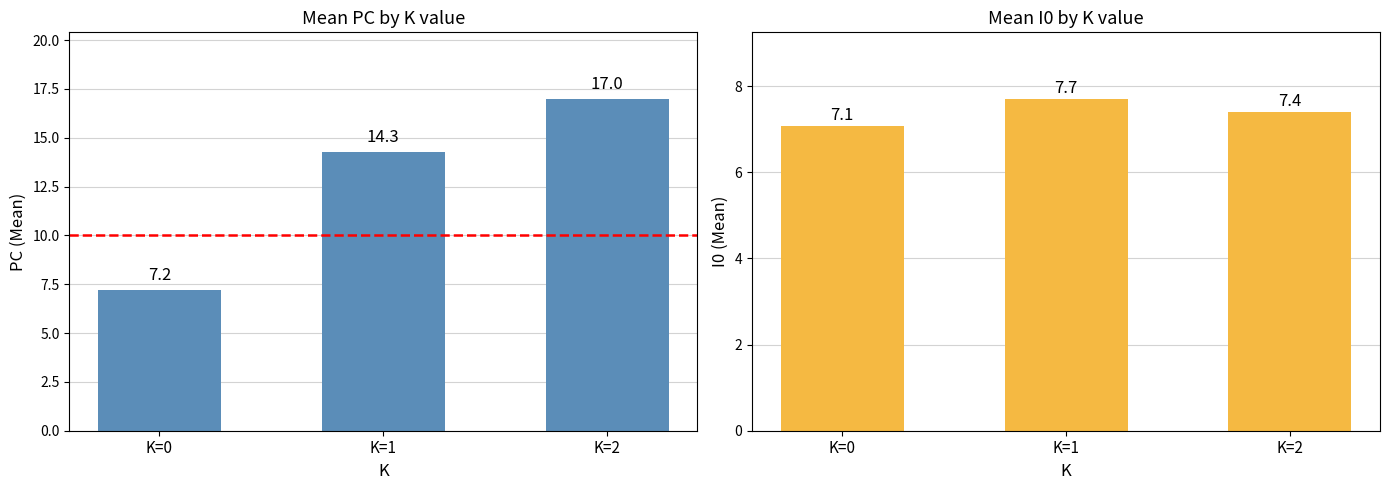

Which series has the largest range (max minus min)?

PC